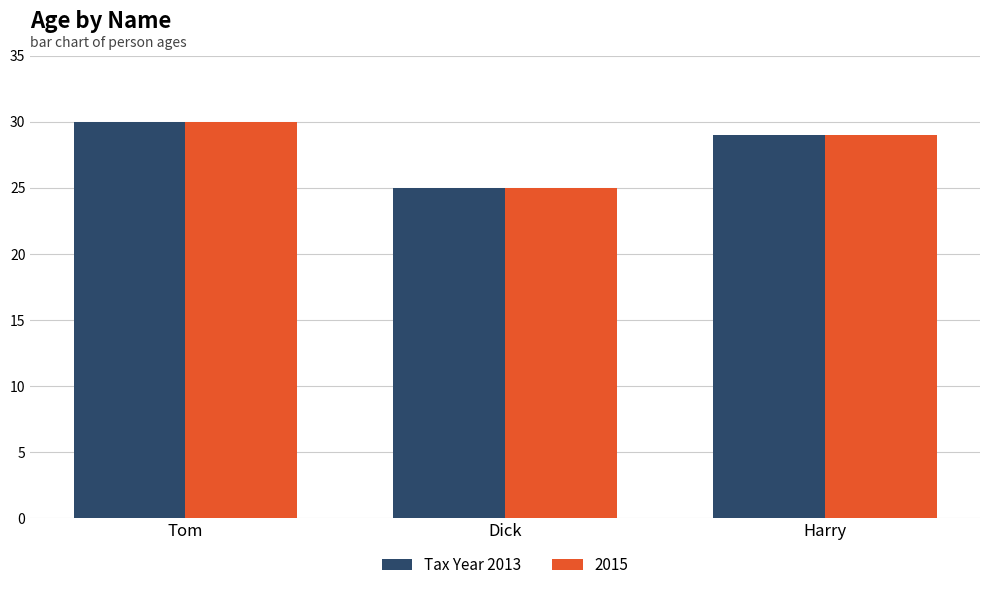

Which label corresponds to the smallest value in the chart?

Dick